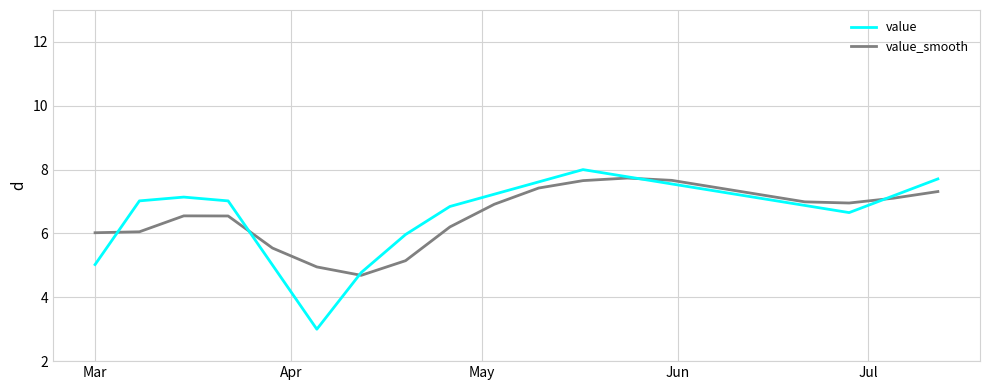

Which series has the widest spread of values?

value